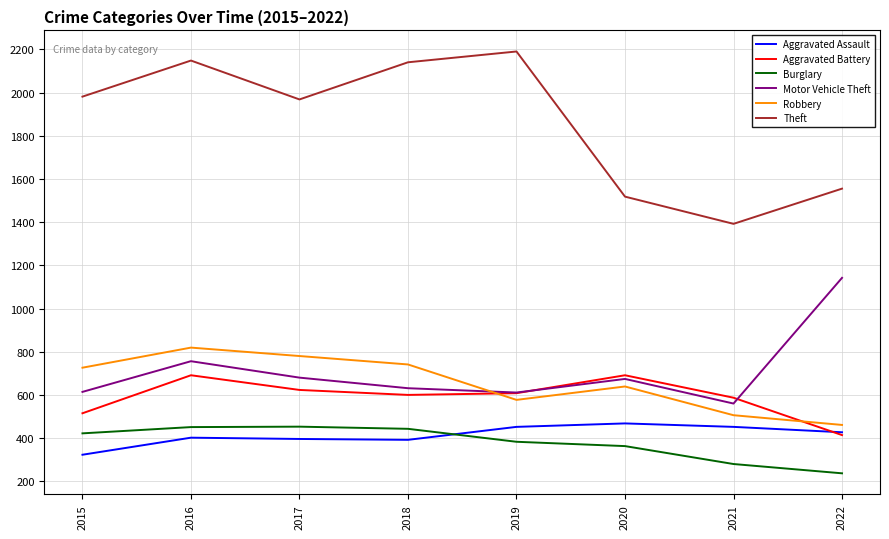

Which category has the lowest value in the Theft series?

2021